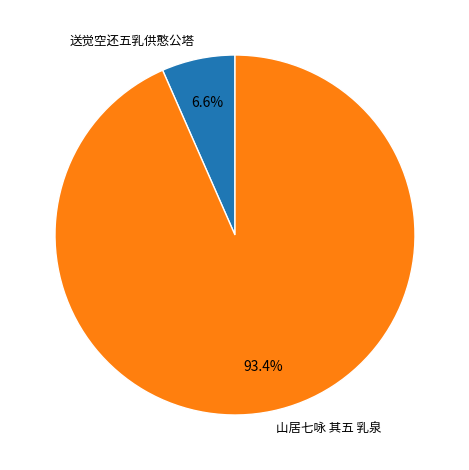

To the nearest percent, what is the average slice percentage?

50%